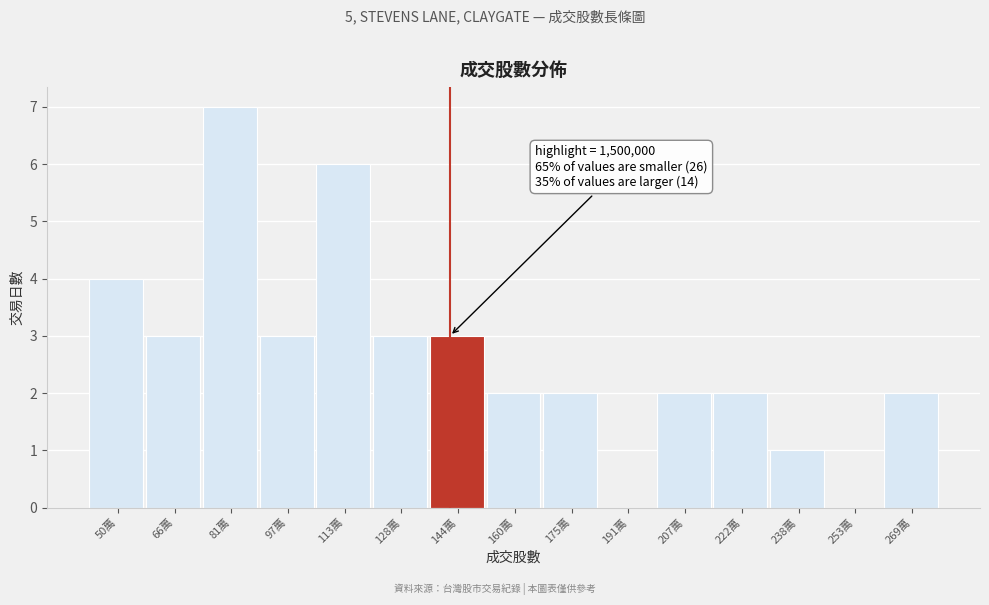

Reading right to left, list all the values displayed in this chart.

269萬=2	253萬=0	238萬=1	222萬=2	207萬=2	191萬=0	175萬=2	160萬=2	144萬=3	128萬=3	113萬=6	97萬=3	81萬=7	66萬=3	50萬=4